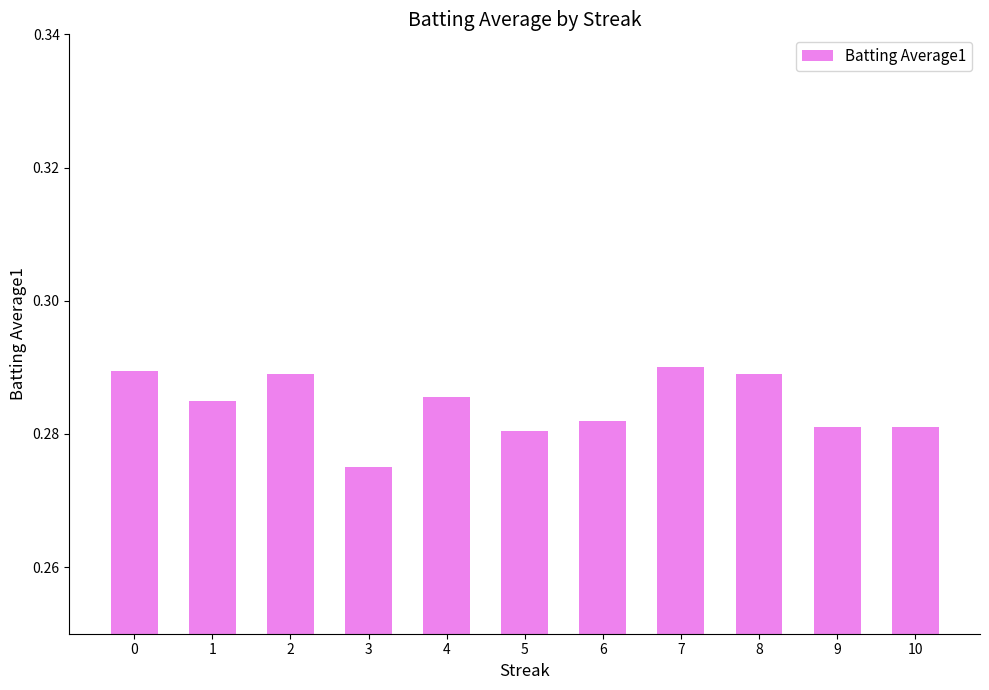

Is it true that the value at 8 is 0.4?

False